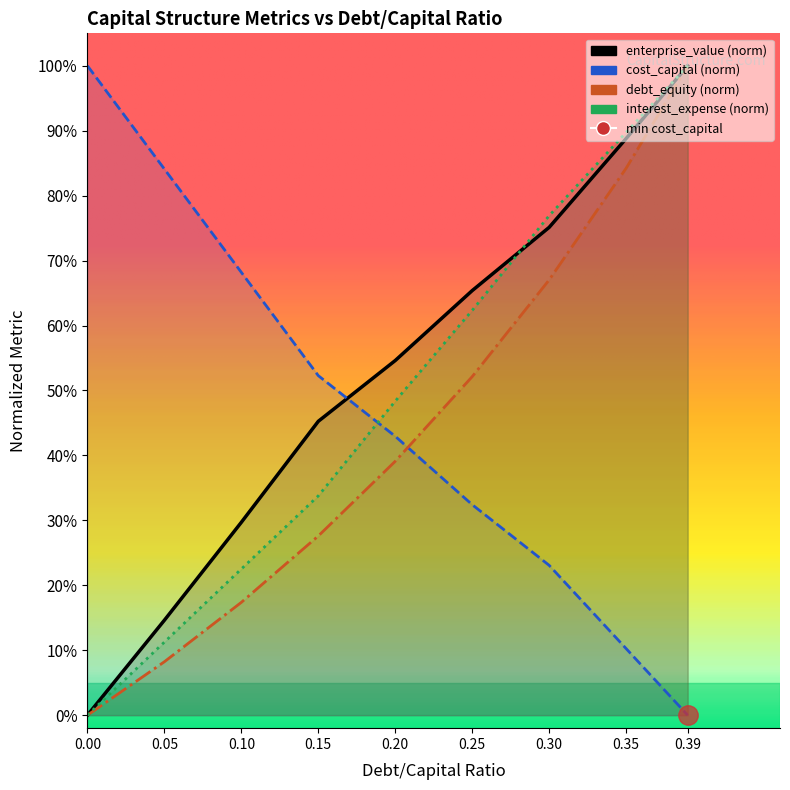

What is the total value across all series at 0.1?

1.4